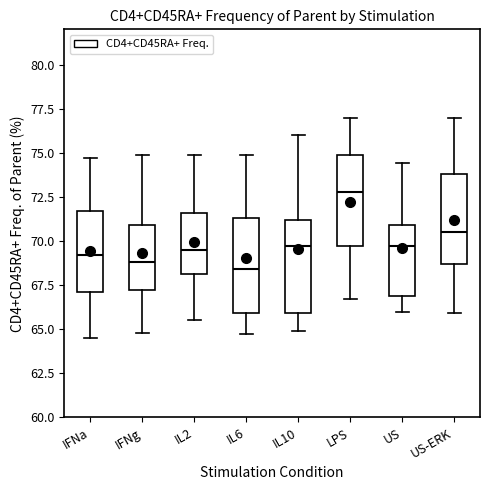

Where does the upper whisker of the box for IL2 end on the y-axis? The values are not printed on the chart, so give them approximately, as read against the axis.

75.0